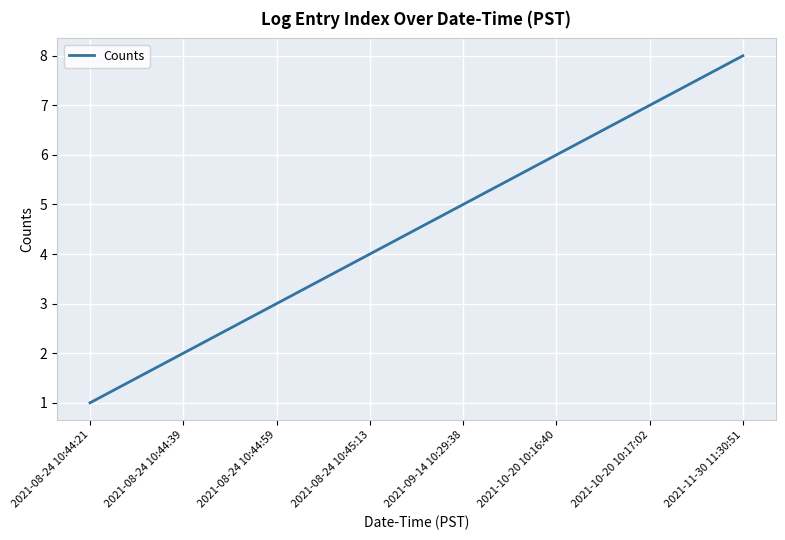

How many values are between 3 and 7?

5